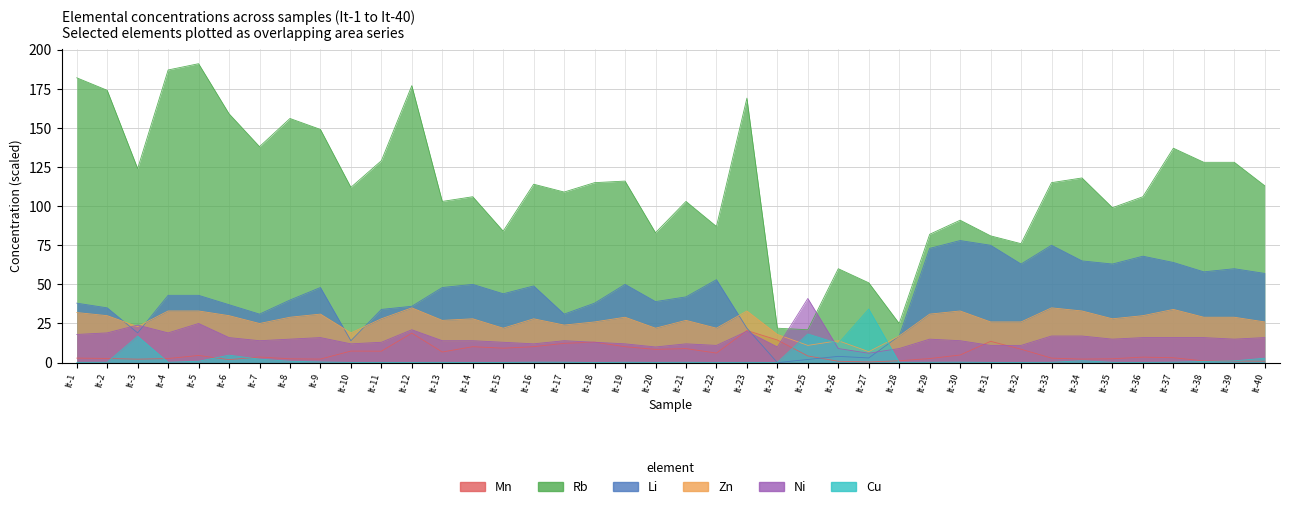

What is the average value of the Cu series?

2.5